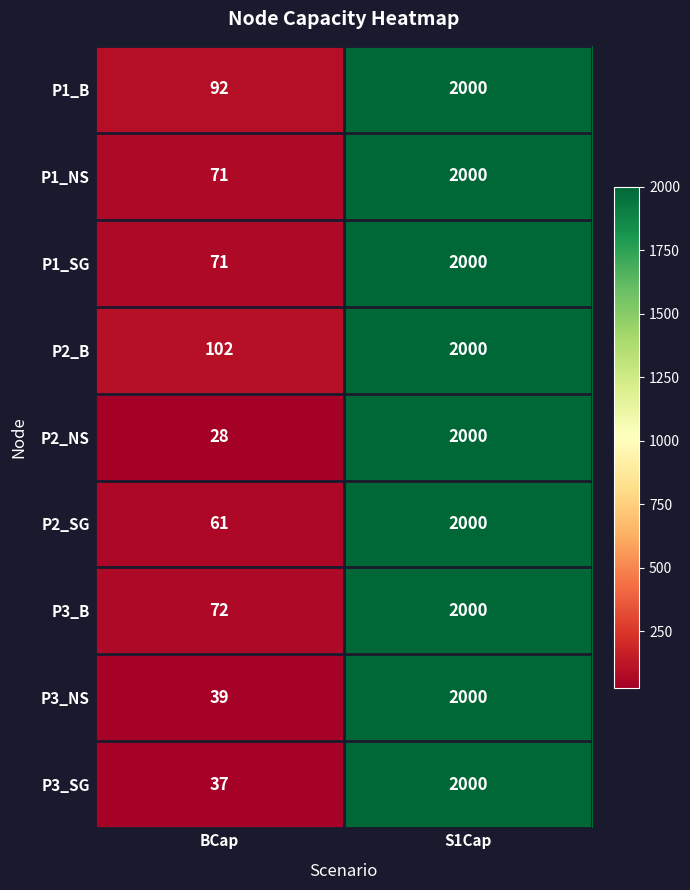

What is the smallest value displayed?

28